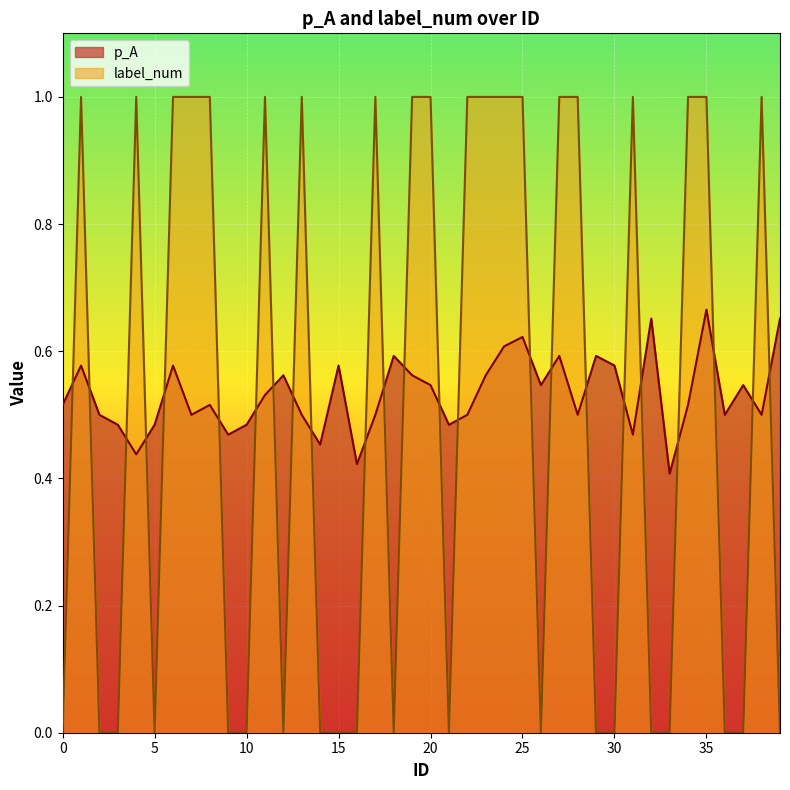

True or false: p_A has a value of 0.7 at 17.

False